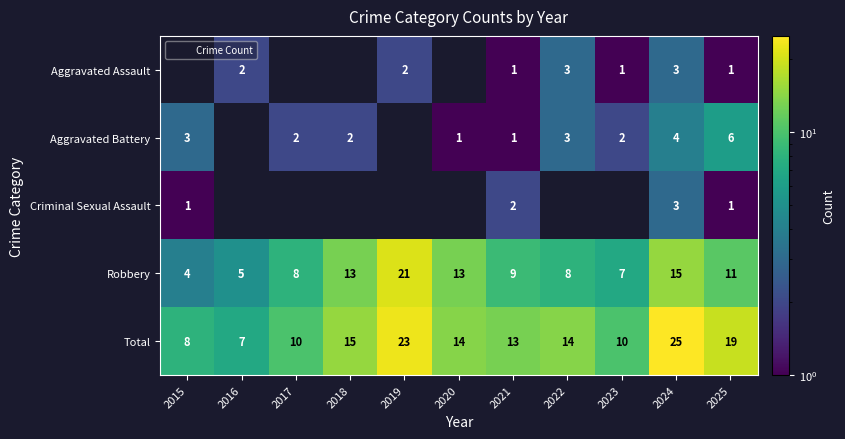

What is the difference between the Robbery values at 2022 and 2021?

1.0